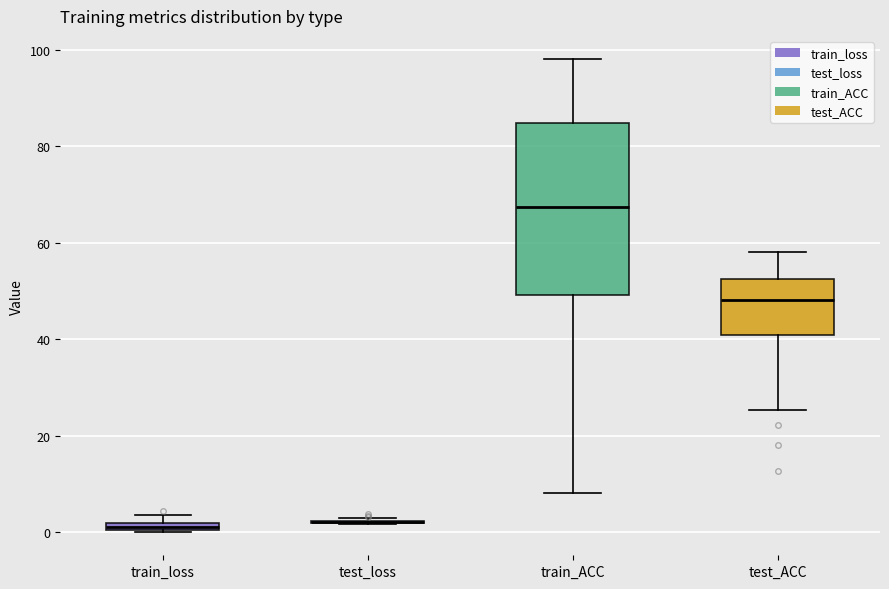

Comparing the boxes themselves (not the whiskers), which one is the tallest?

train_ACC